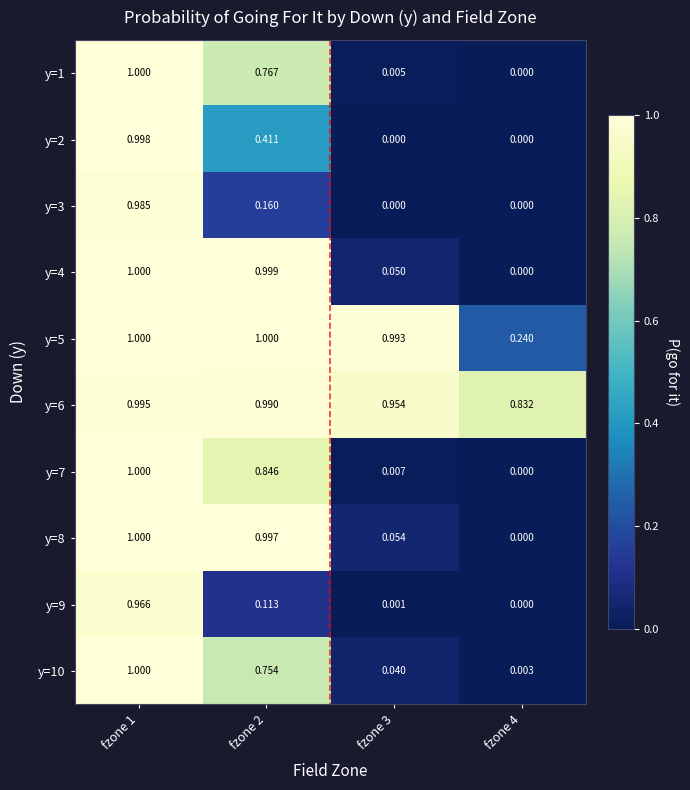

How many values in y=9 are above zero?

3